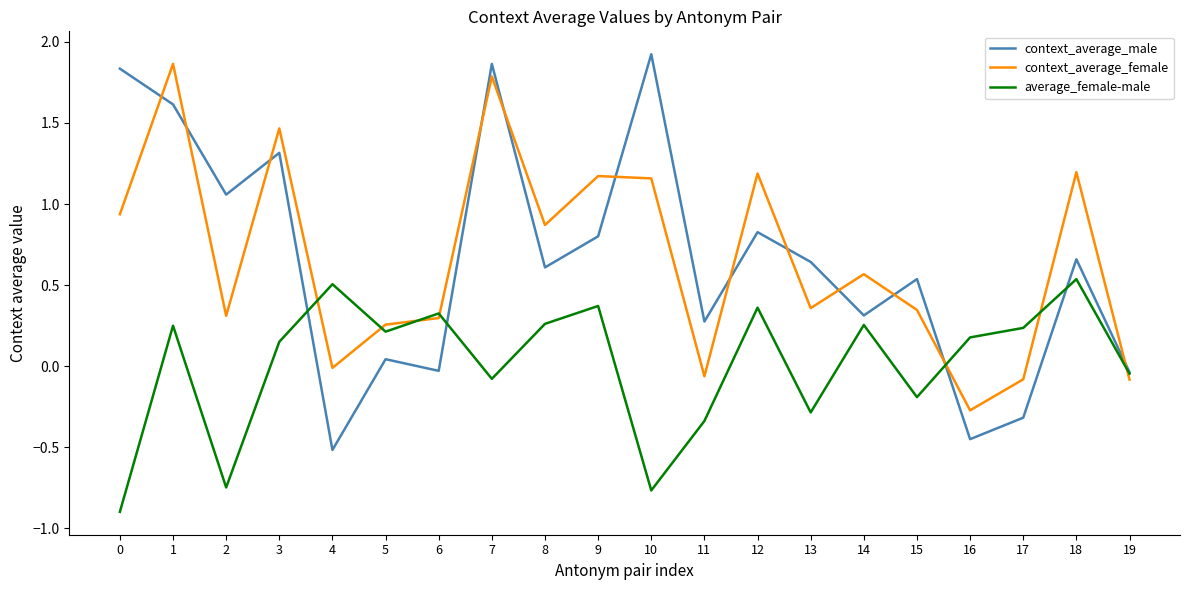

How many values in the context_average_male series exceed 0?

15